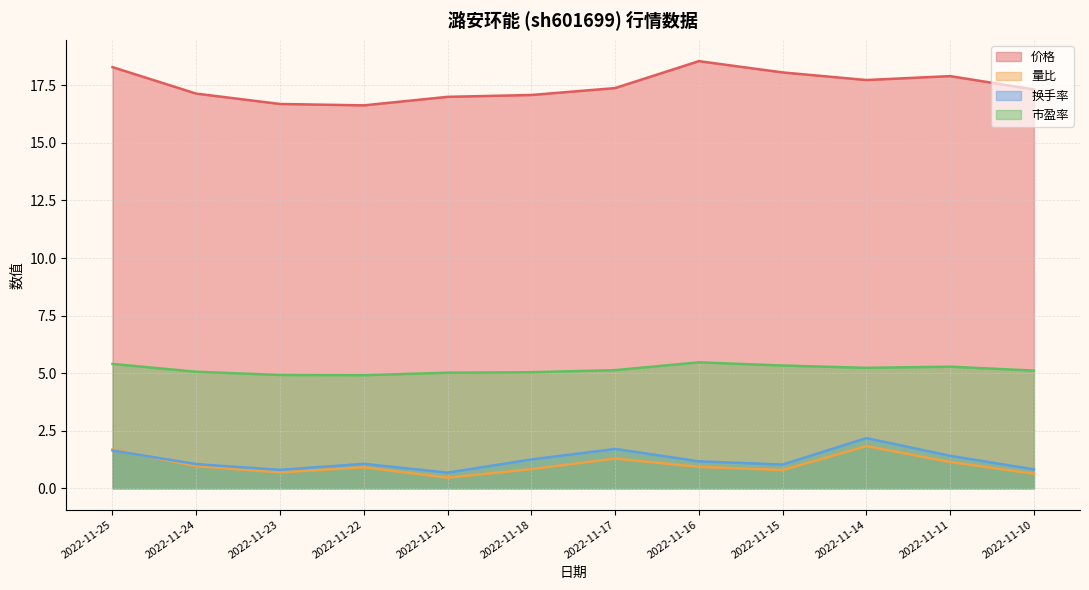

True or false: 价格 and 量比 cross at least once.

False